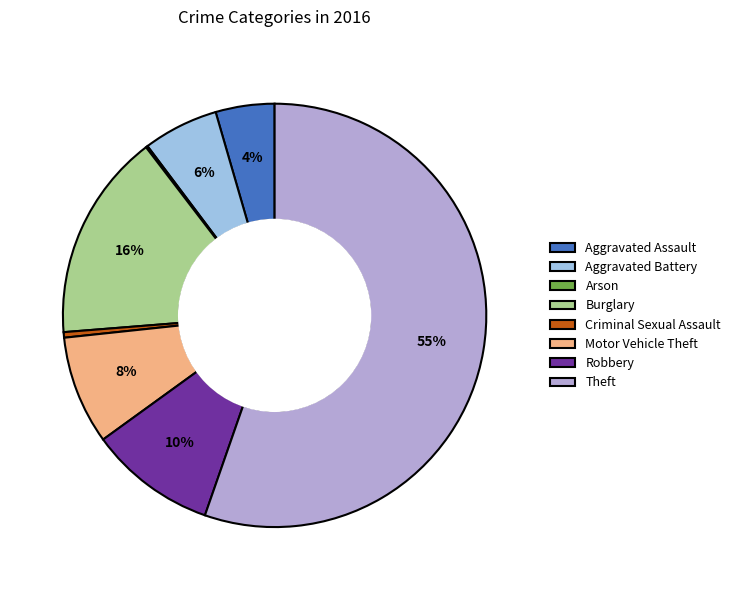

To the nearest percent, what portion does Burglary represent?

16%